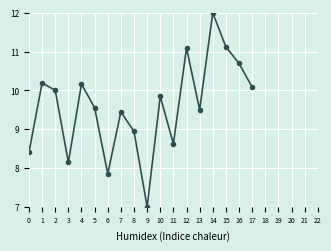

True or false: there are more than 2 points higher than both neighbors.

True